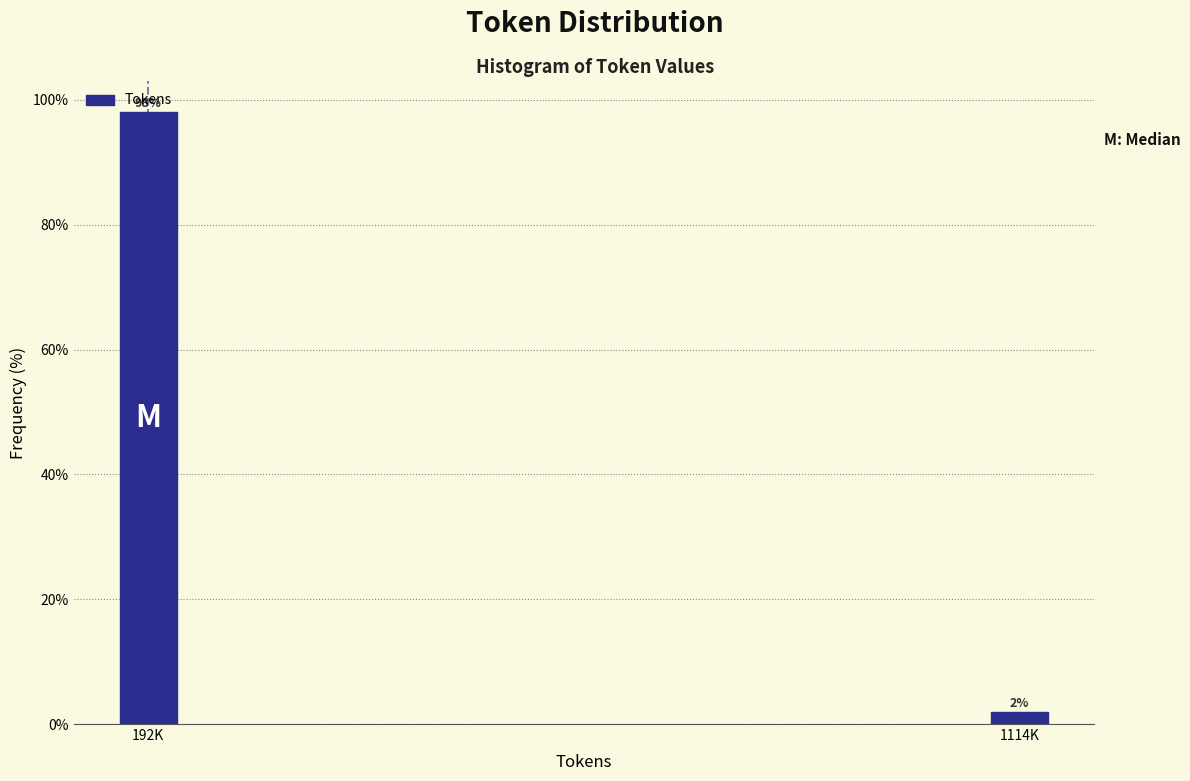

List the labels in order of value, largest first.

192K, 1114K